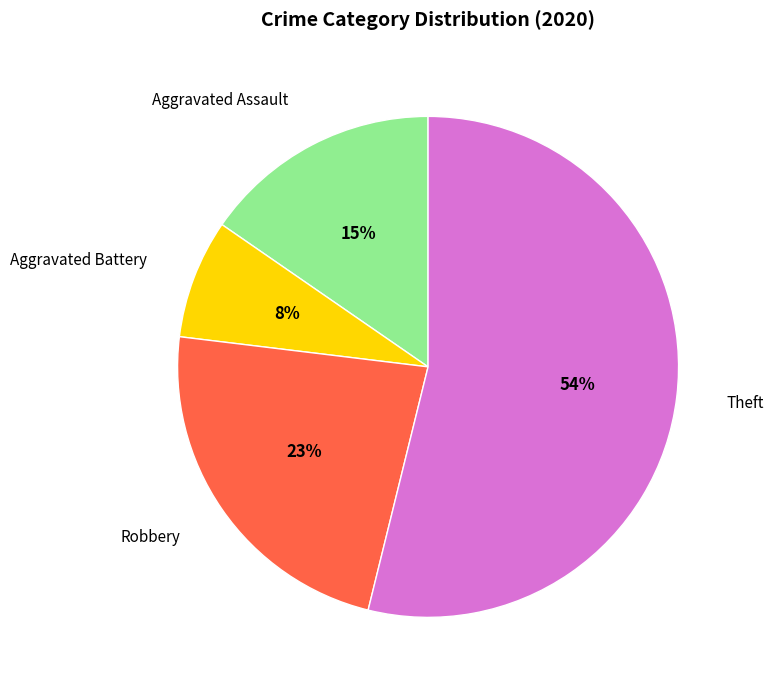

To the nearest percent, what percentage of the pie is Theft?

54%